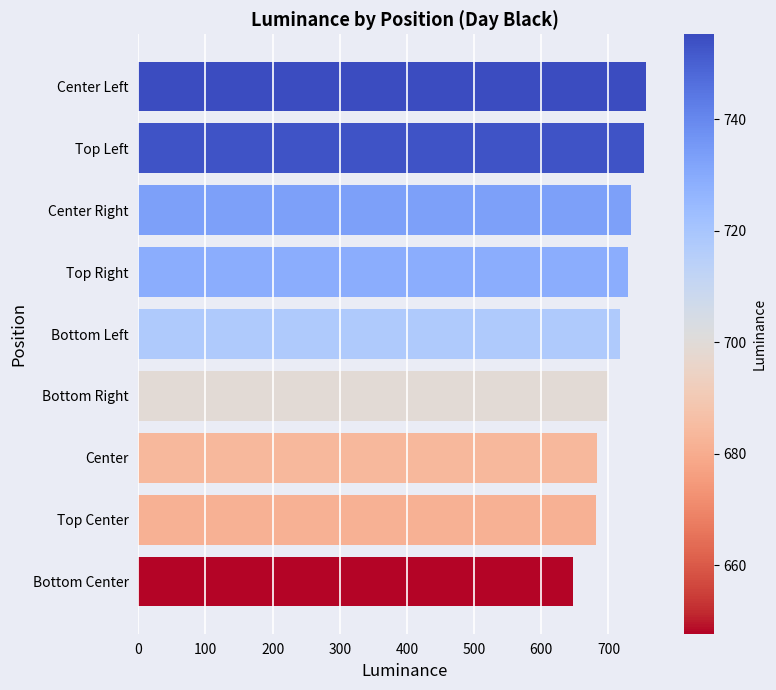

What is the maximum value shown in the chart?

755.2